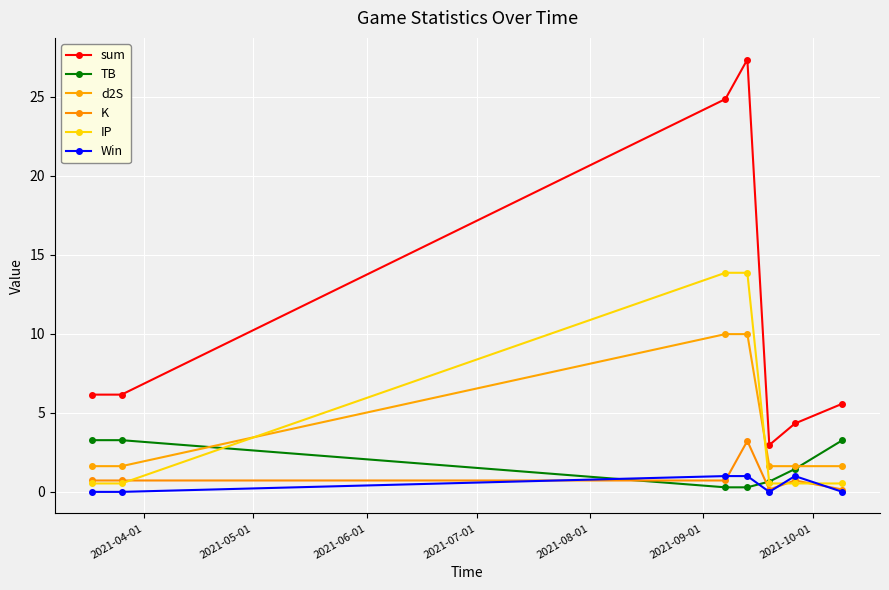

Reading left to right, list all the values displayed in this chart.

sum: 6.2	6.2	24.9	27.4	3.0	4.3	5.6
TB: 3.3	3.3	0.3	0.3	0.7	1.4	3.3
d2S: 1.6	1.6	10.0	10.0	1.6	1.6	1.6
K: 0.7	0.7	0.7	3.2	0.1	0.7	0.1
IP: 0.5	0.5	13.9	13.9	0.5	0.5	0.5
Win: 0.0	0.0	1.0	1.0	0.0	1.0	0.0